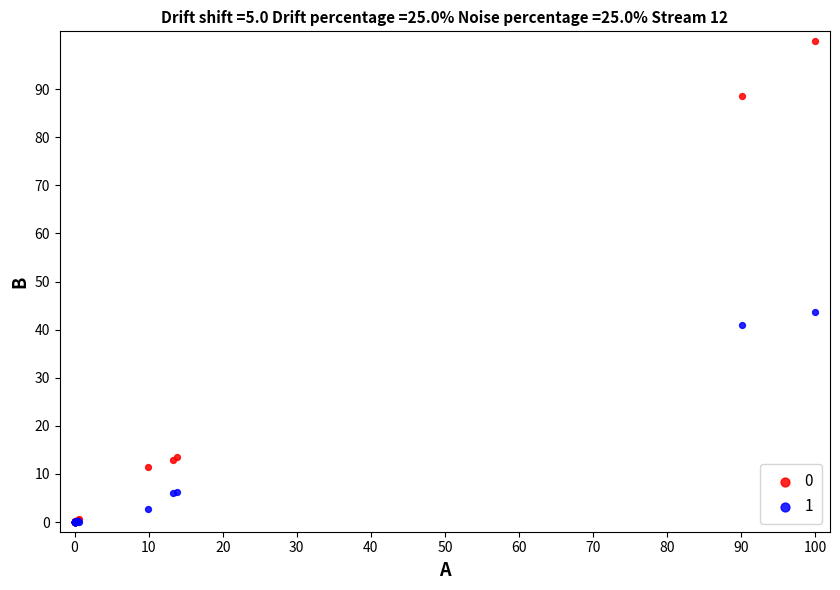

Across all series, what Y value is closest to 50?

43.7